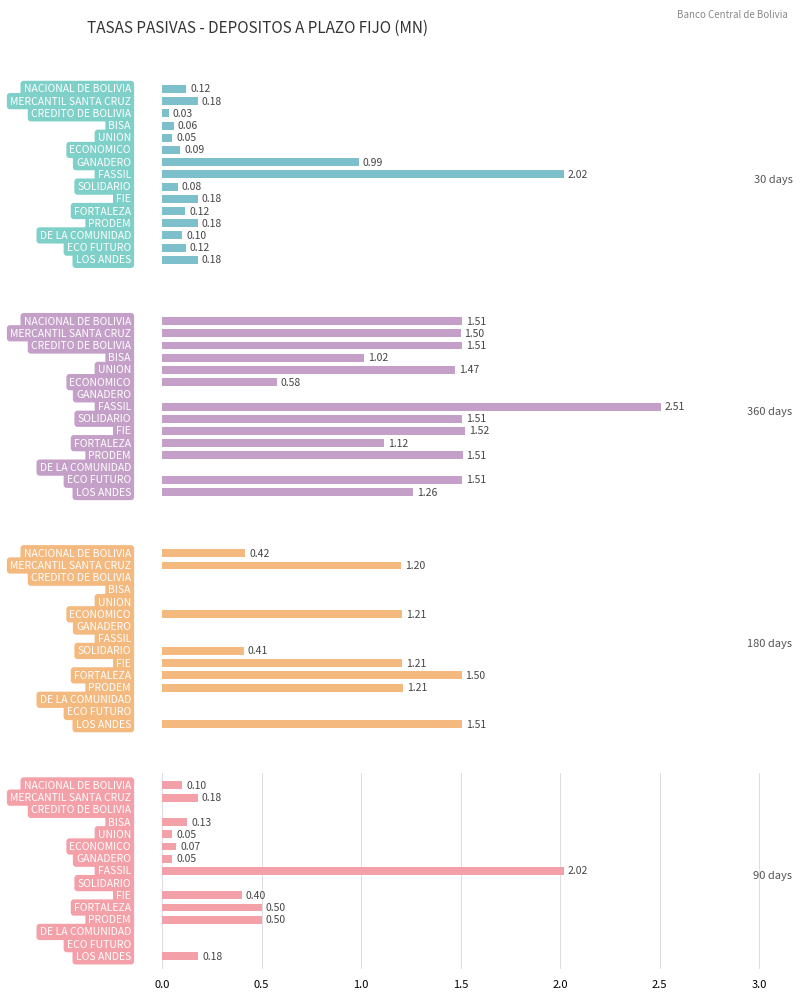

Is the value of 360 days at 3.0 greater than the value of 30 days at 9?

No